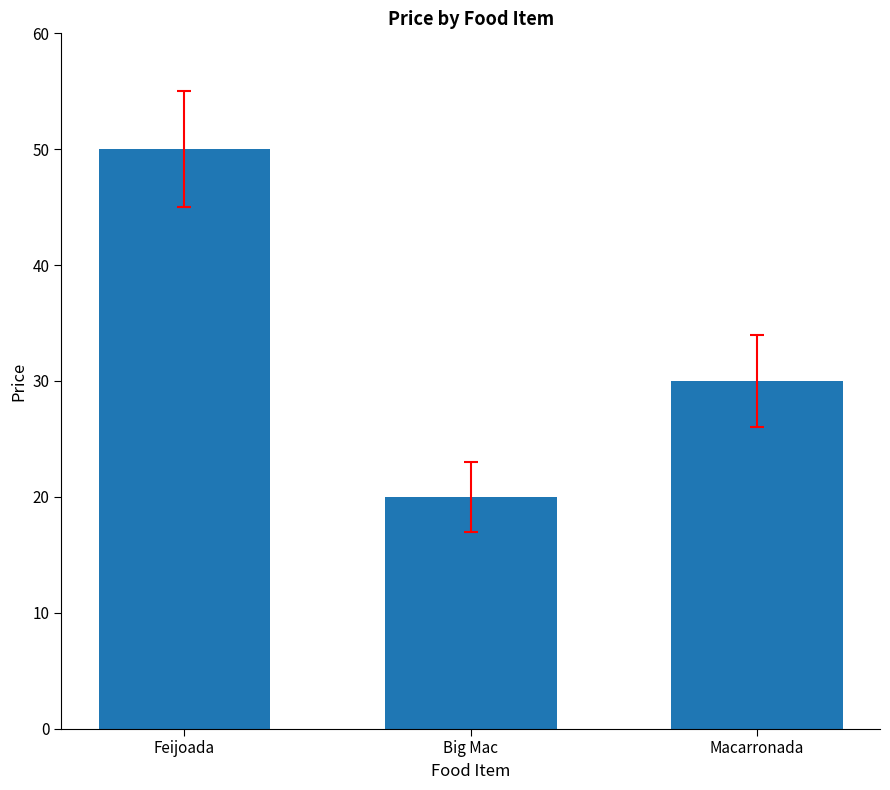

At which label is the value closest to 35?

Macarronada